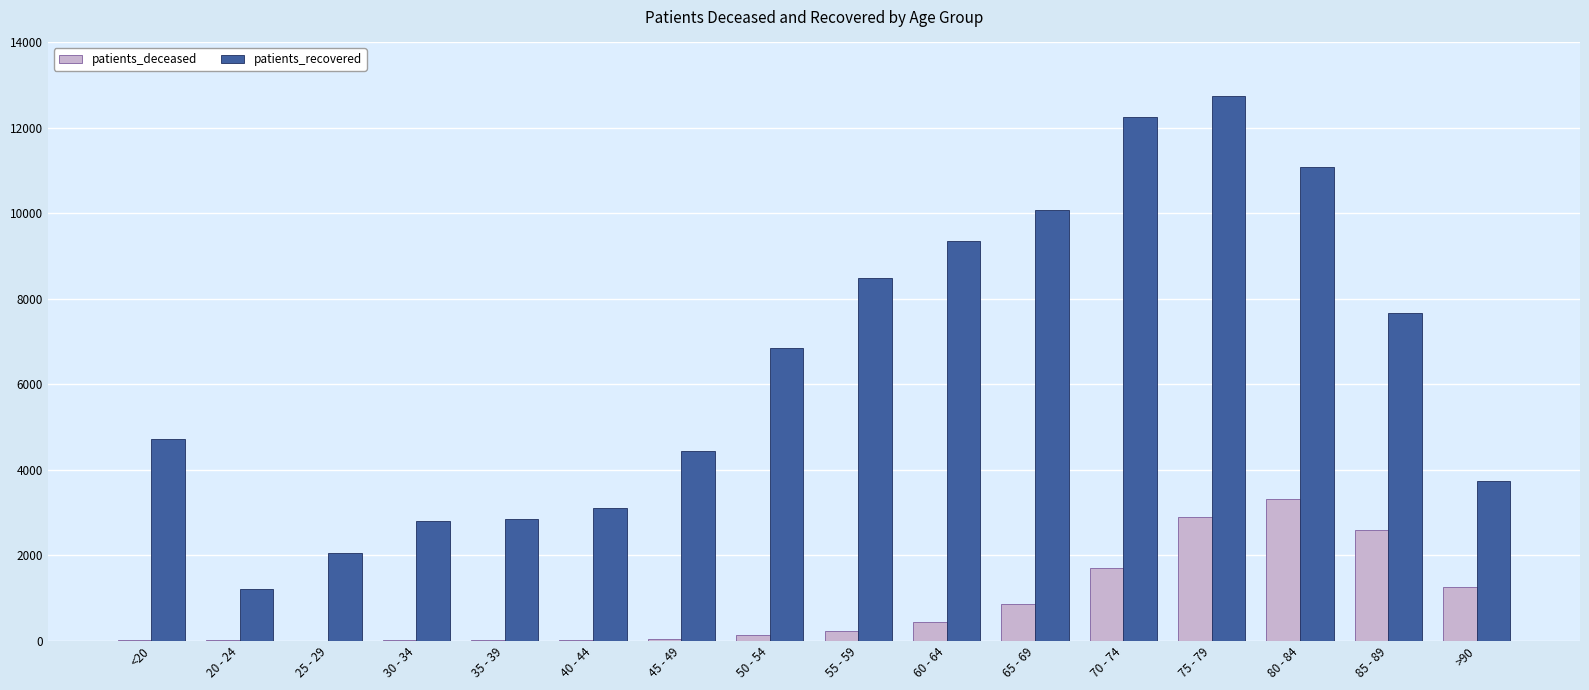

Where is patients_recovered nearest to the value 6967?

50 - 54